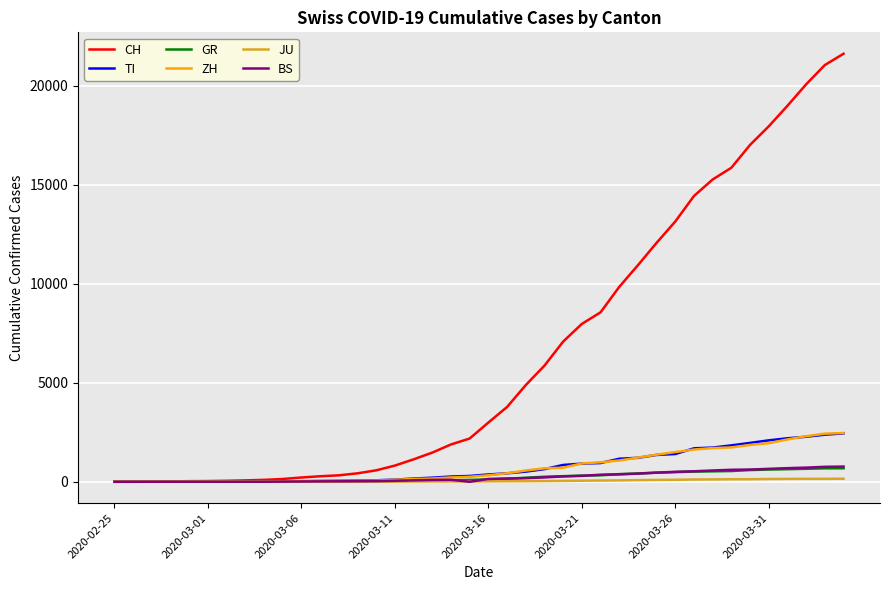

Which series has the largest total across all categories?

CH